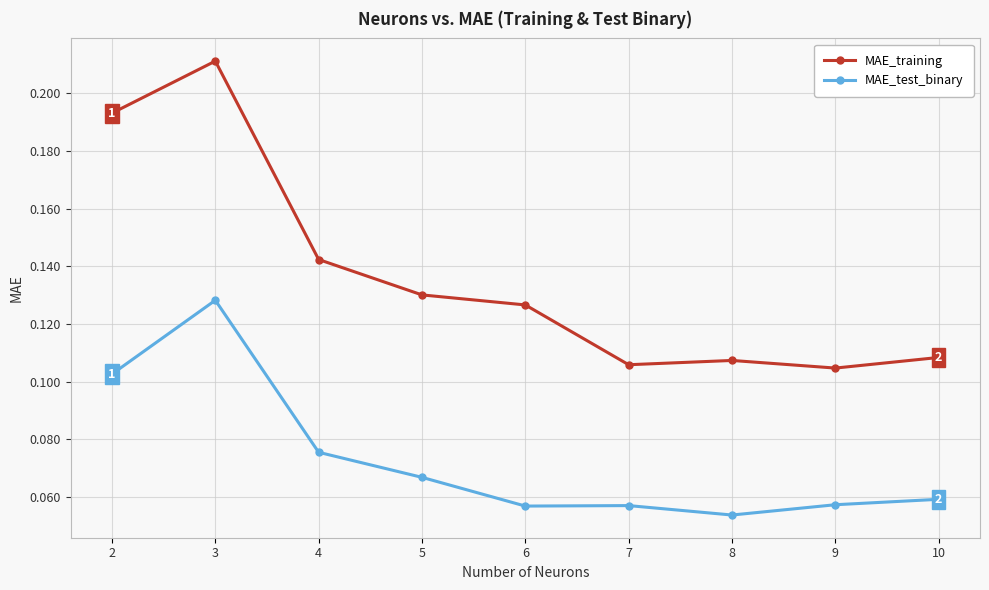

Count the MAE_training values in the range 0 to 1.

9